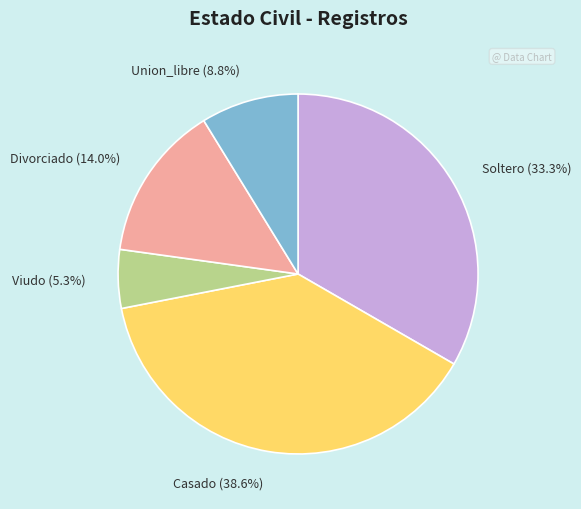

Is there any slice that represents more than half of the pie?

No